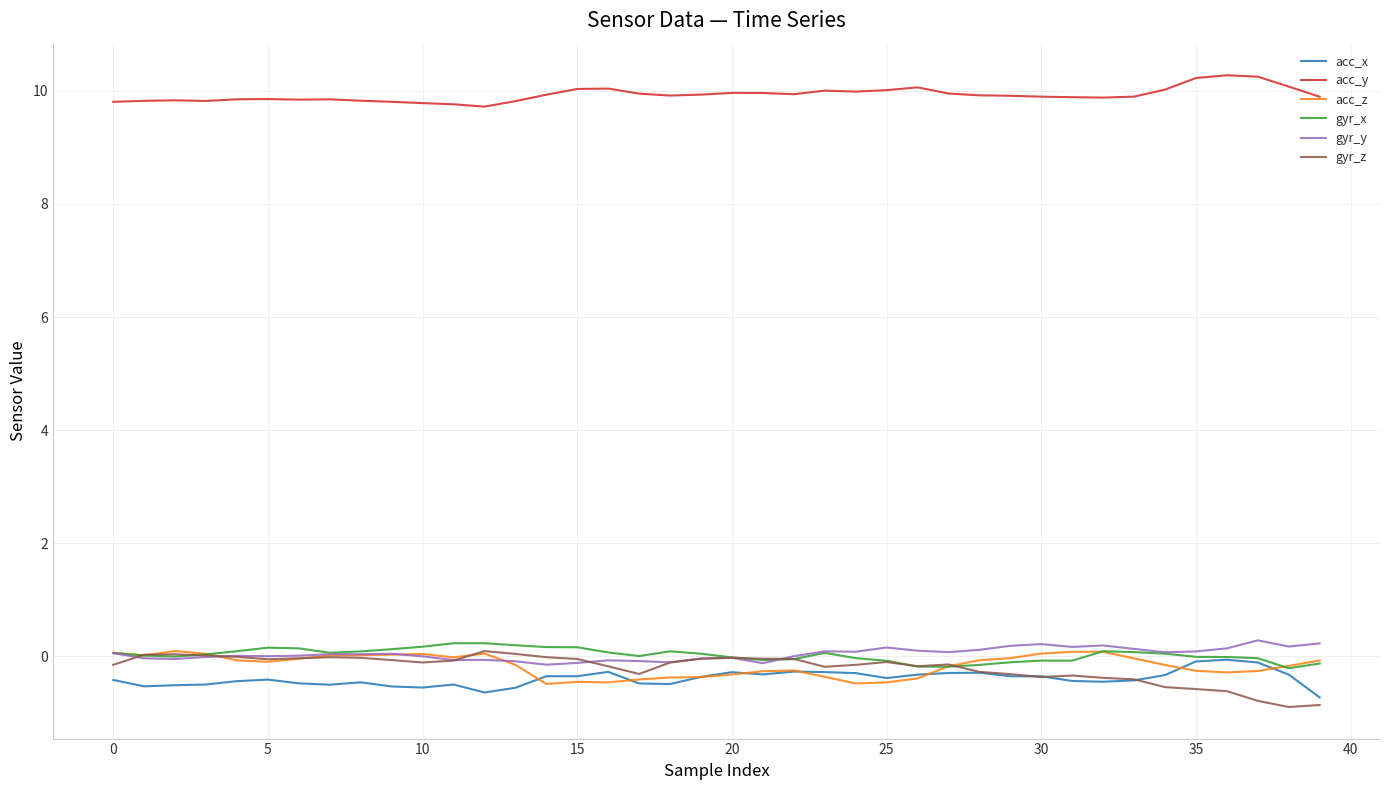

True or false: acc_y and acc_x intersect in this chart.

False